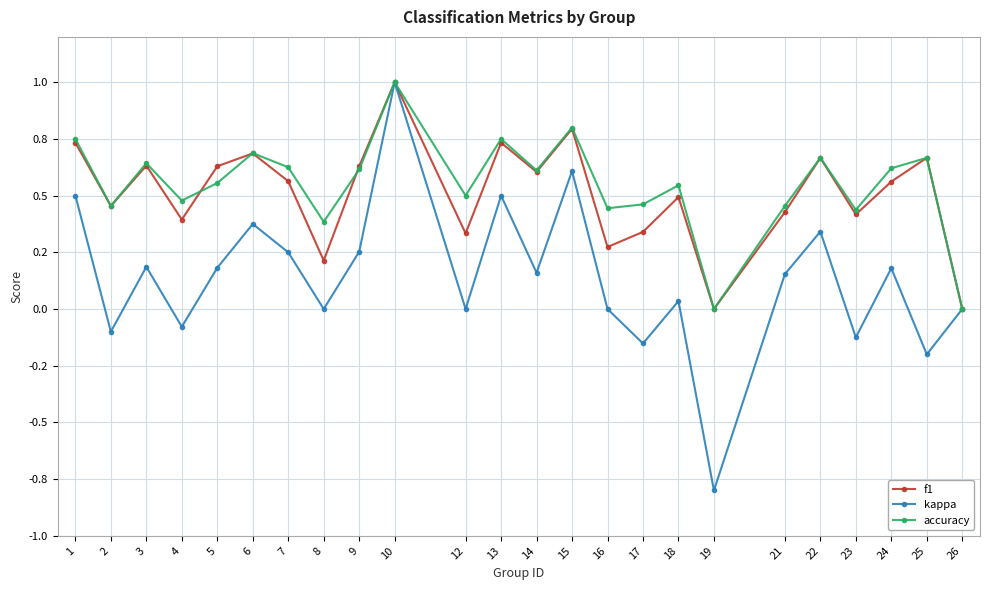

Count the f1 values in the range 0 to 1.

24